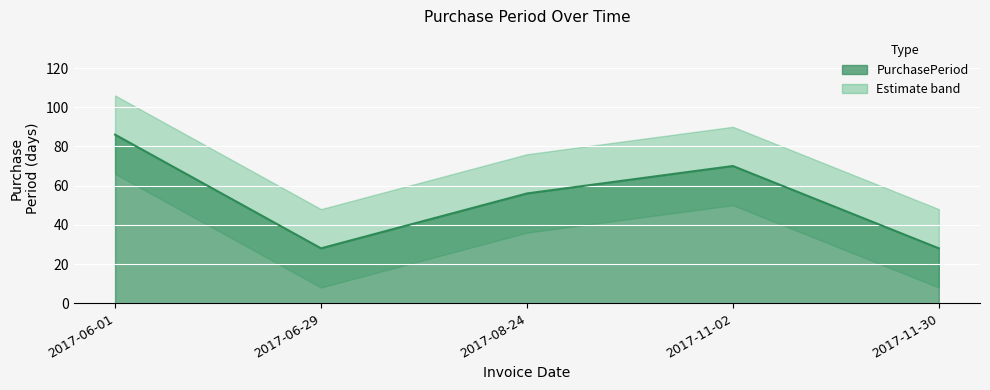

Reading left to right, transcribe all the data shown in this chart.

86	28	56	70	28